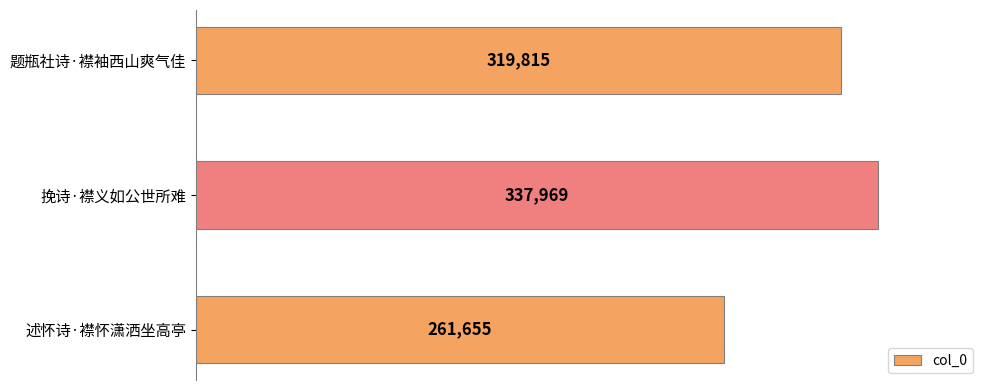

How many data points are less than 319815?

1